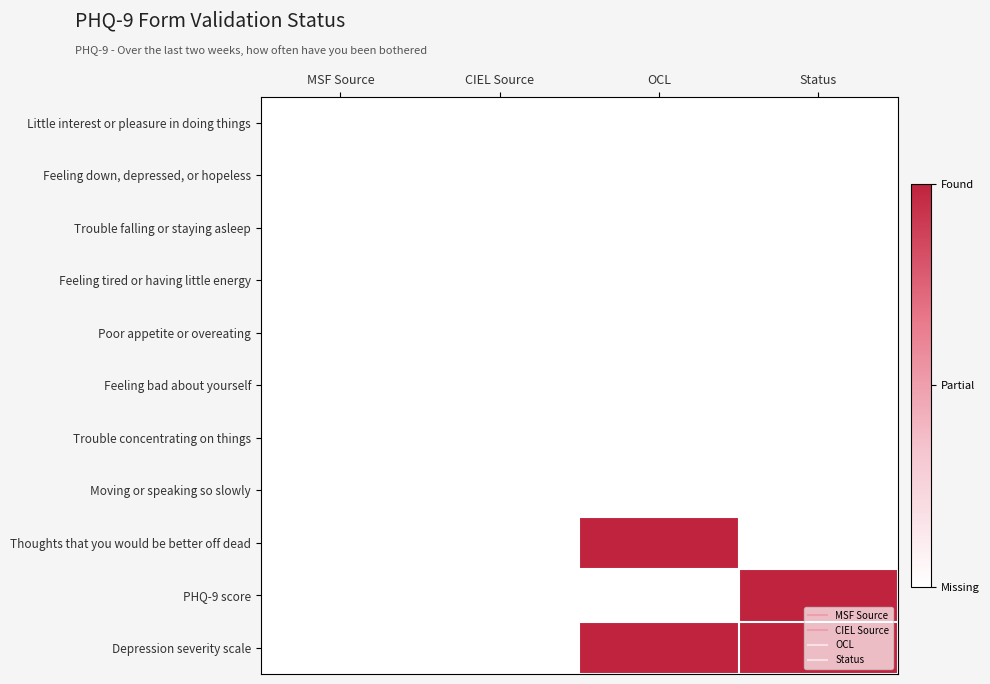

Reading left to right, what are all the values shown in this chart?

Little interest or pleasure in doing things: MSF Source=0	CIEL Source=0	OCL=0	Status=0
Feeling down, depressed, or hopeless: MSF Source=0	CIEL Source=0	OCL=0	Status=0
Trouble falling or staying asleep: MSF Source=0	CIEL Source=0	OCL=0	Status=0
Feeling tired or having little energy: MSF Source=0	CIEL Source=0	OCL=0	Status=0
Poor appetite or overeating: MSF Source=0	CIEL Source=0	OCL=0	Status=0
Feeling bad about yourself: MSF Source=0	CIEL Source=0	OCL=0	Status=0
Trouble concentrating on things: MSF Source=0	CIEL Source=0	OCL=0	Status=0
Moving or speaking so slowly: MSF Source=0	CIEL Source=0	OCL=0	Status=0
Thoughts that you would be better off dead: MSF Source=0	CIEL Source=0	OCL=1	Status=0
PHQ-9 score: MSF Source=0	CIEL Source=0	OCL=0	Status=1
Depression severity scale: MSF Source=0	CIEL Source=0	OCL=1	Status=1